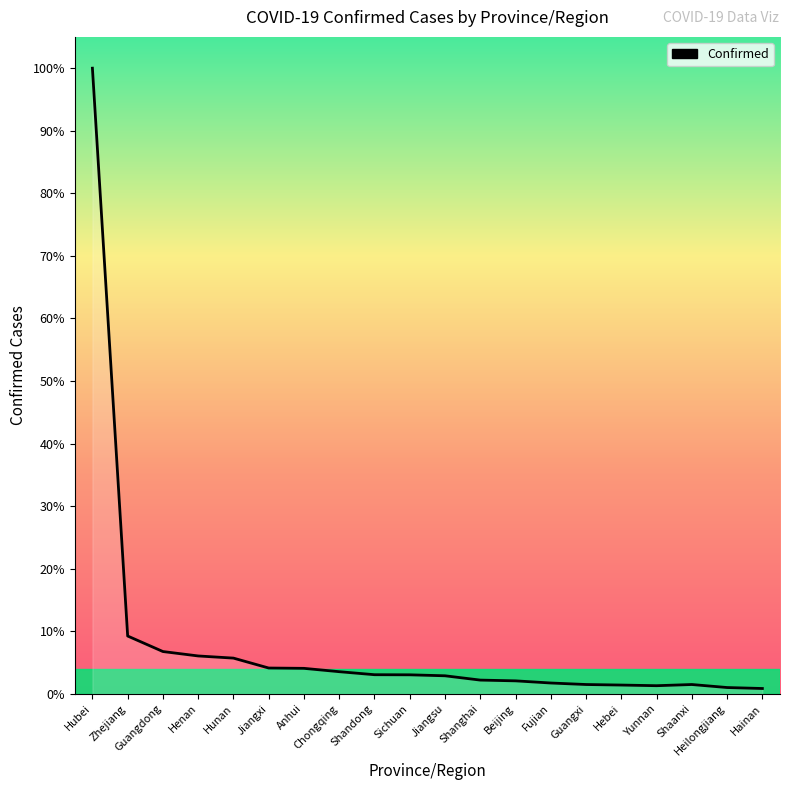

Reading left to right, transcribe all the data shown in this chart.

Hubei=5806	Zhejiang=537	Guangdong=393	Henan=352	Hunan=332	Jiangxi=240	Anhui=237	Chongqing=206	Shandong=178	Sichuan=177	Jiangsu=168	Shanghai=128	Beijing=121	Fujian=101	Guangxi=87	Hebei=82	Yunnan=76	Shaanxi=87	Heilongjiang=59	Hainan=50